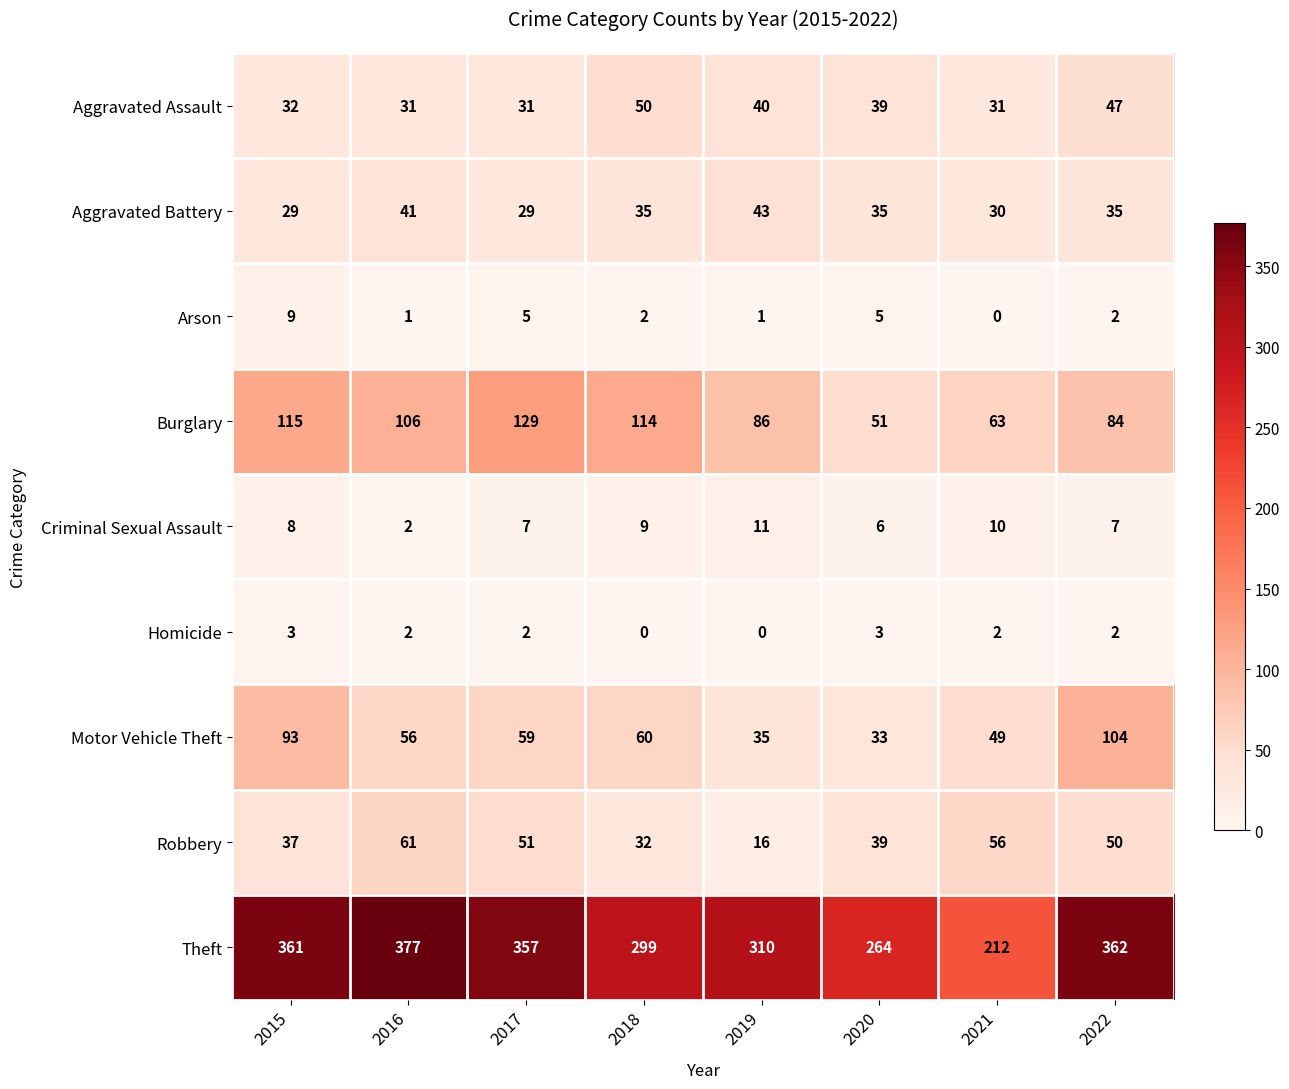

List the series in order of their peak value, lowest first.

Homicide, Arson, Criminal Sexual Assault, Aggravated Battery, Aggravated Assault, Robbery, Motor Vehicle Theft, Burglary, Theft